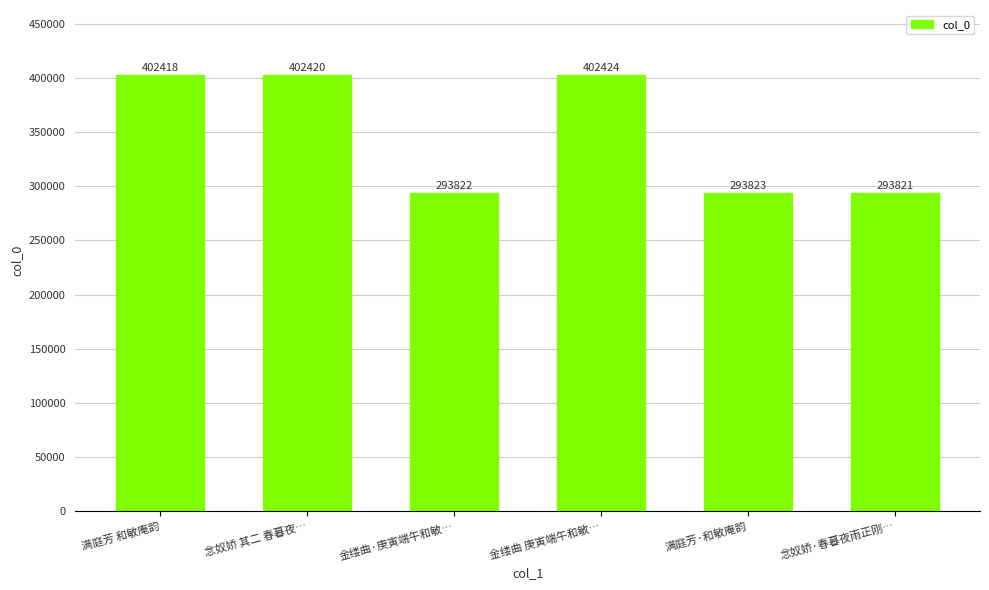

What is the difference between the values at 念奴娇 其二 春暮夜… and 金缕曲·庚寅端午和敏…?

108598